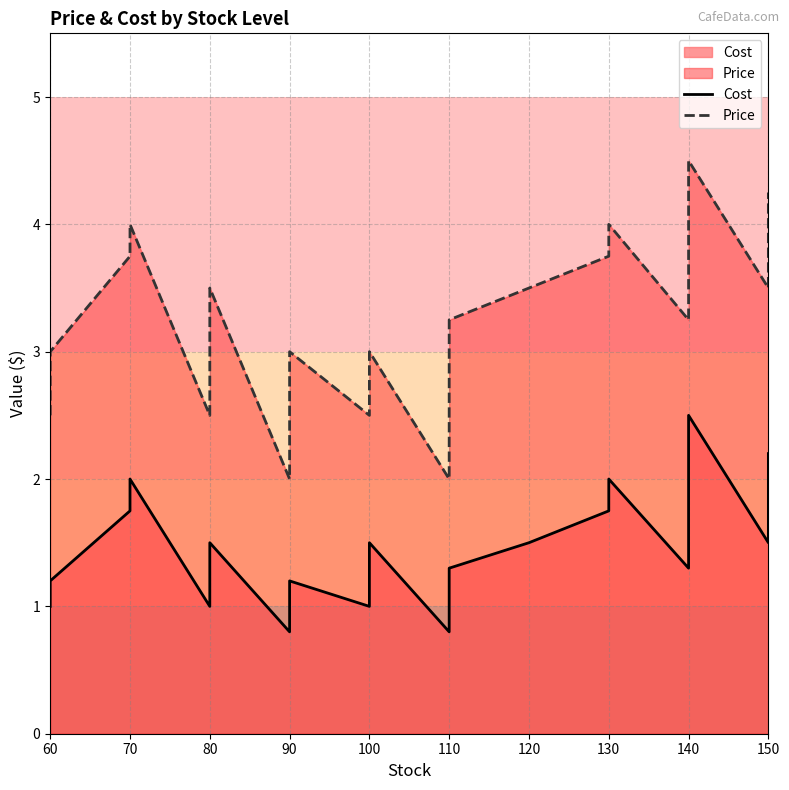

What is the value of the Price point at the 9th from the left?

2.5